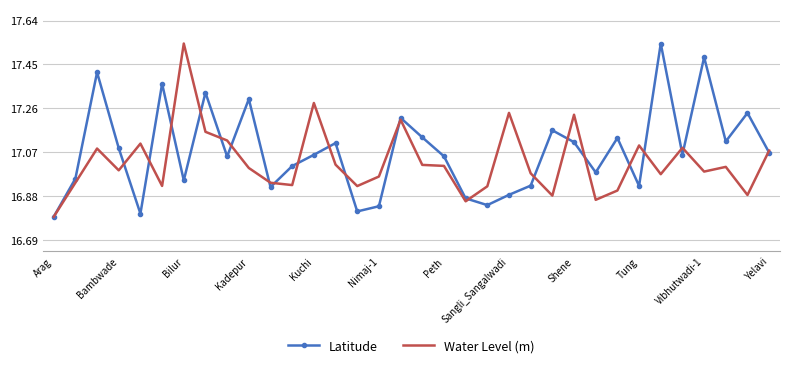

Which series has the largest total across all categories?

Latitude